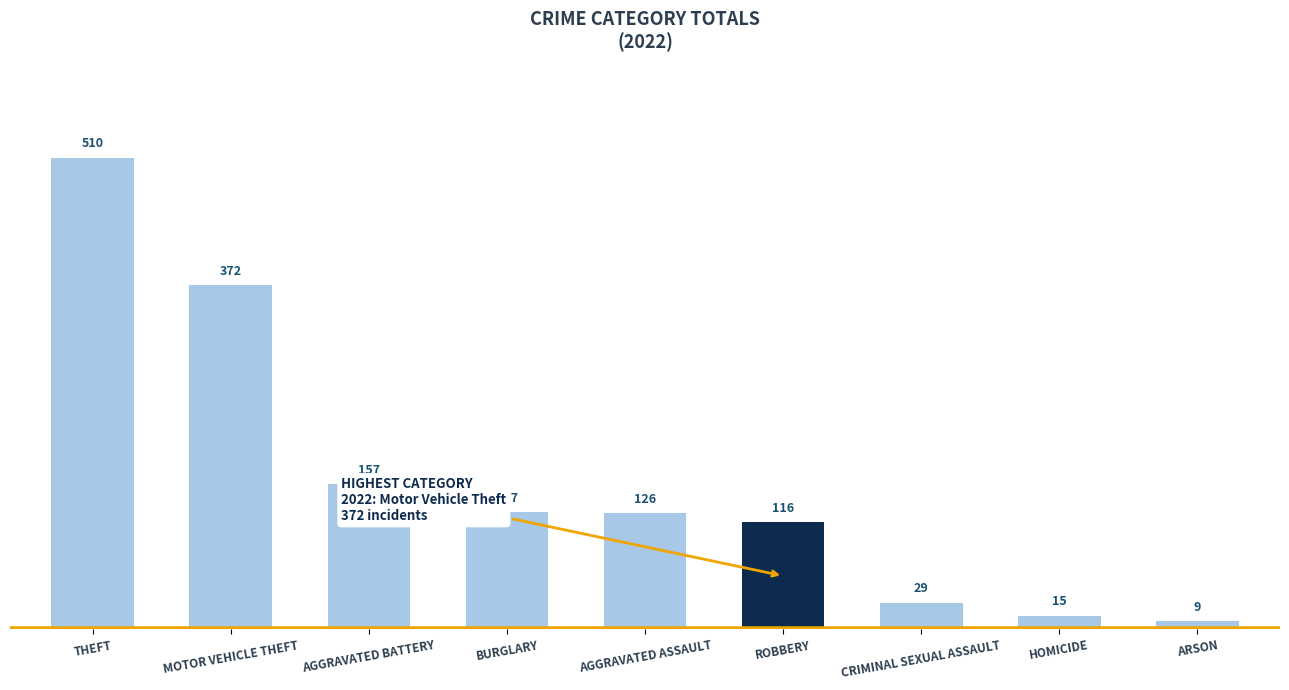

Reading left to right, transcribe all the data shown in this chart.

THEFT=510	MOTOR VEHICLE THEFT=372	AGGRAVATED BATTERY=157	BURGLARY=127	AGGRAVATED ASSAULT=126	ROBBERY=116	CRIMINAL SEXUAL ASSAULT=29	HOMICIDE=15	ARSON=9